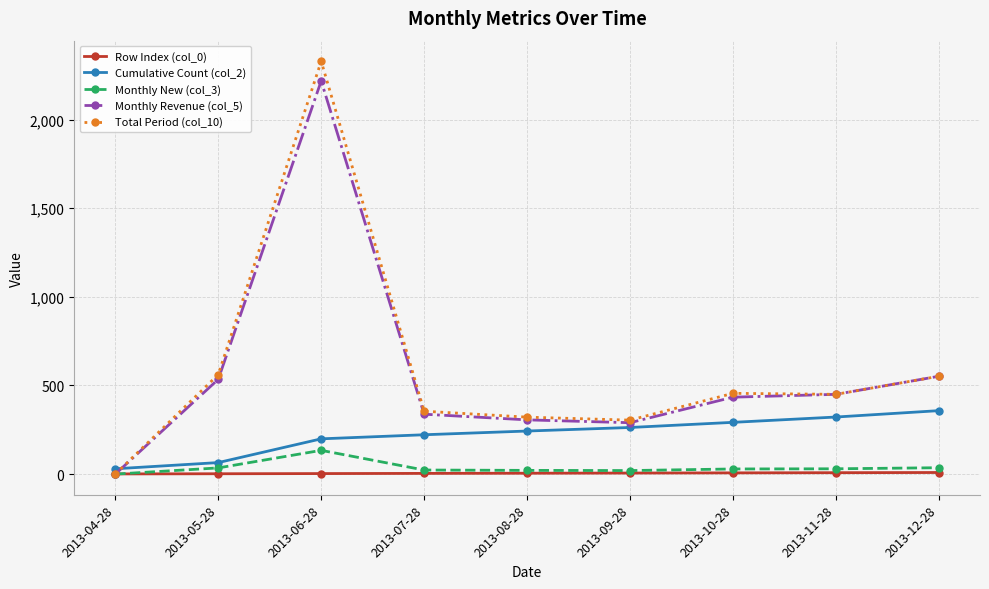

How many data points in Total Period (col_10) are less than 450?

4